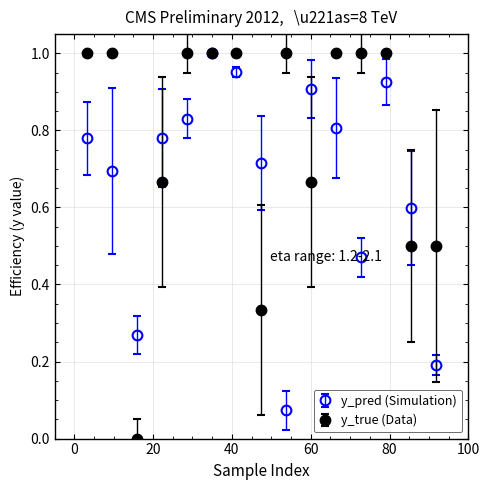

How many positive values does the y_true (Data) series have?

14